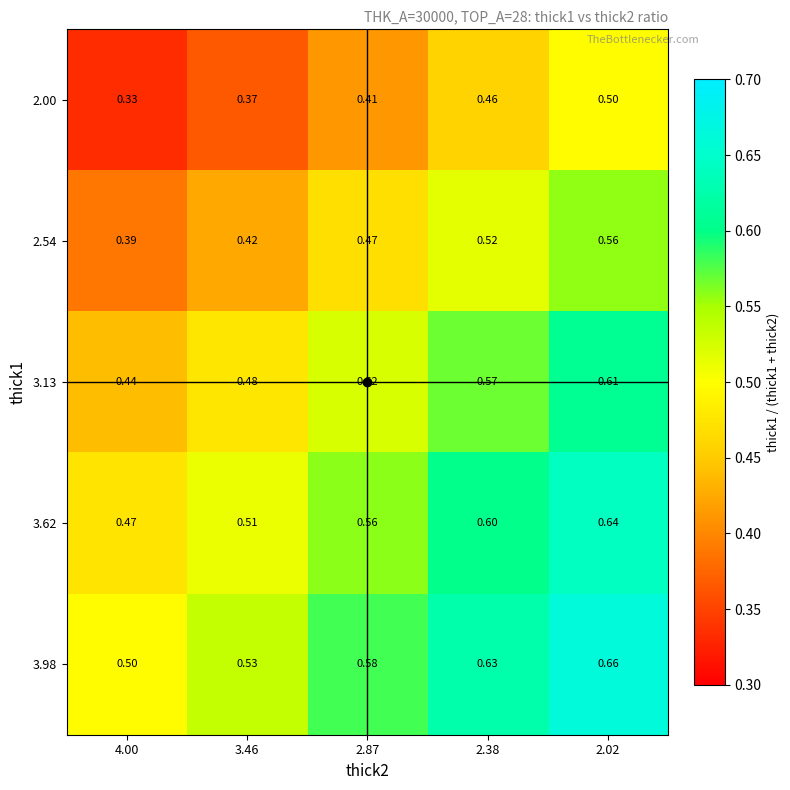

Is the value of 3.62 at 2.02 greater than the value of 2.54 at 3.46?

Yes